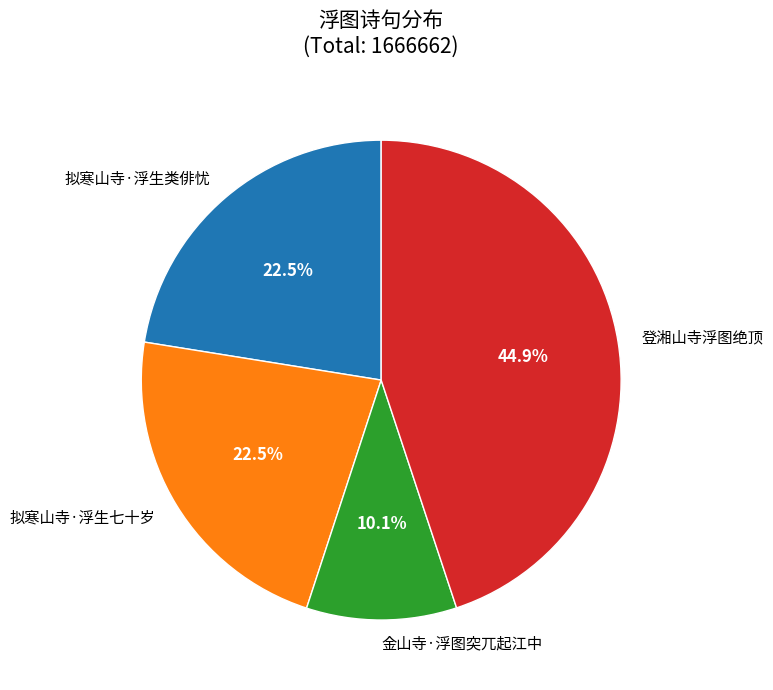

Combined, do 登湘山寺浮图绝顶 and 拟寒山寺·浮生七十岁 account for over 50%?

Yes